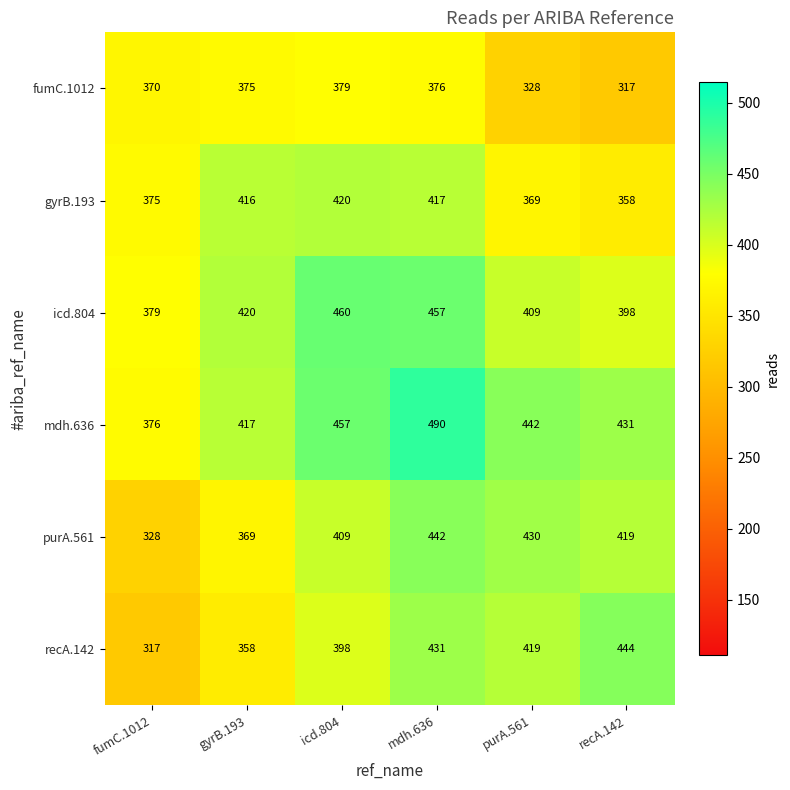

Which series has the largest range (max minus min)?

recA.142